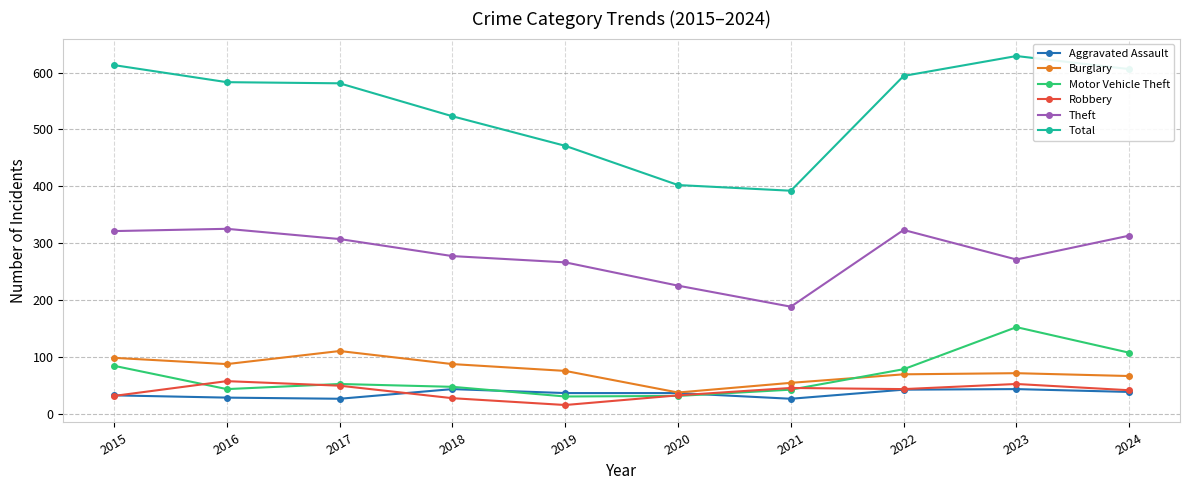

Rank the series by their maximum value, from lowest to highest.

Aggravated Assault, Robbery, Burglary, Motor Vehicle Theft, Theft, Total